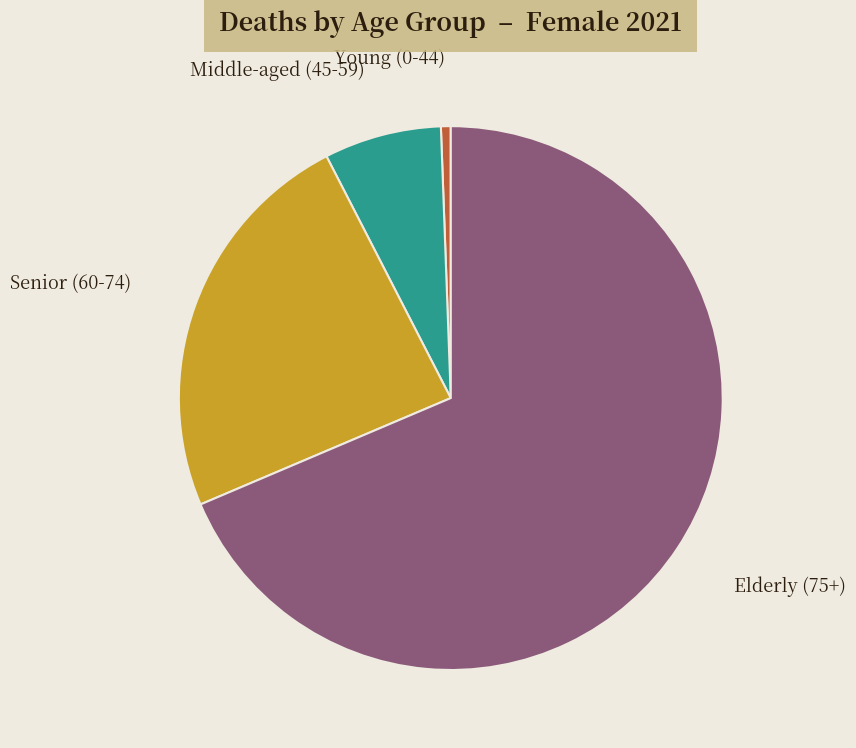

Rank the categories by value from lowest to highest.

Young (0-44), Middle-aged (45-59), Senior (60-74), Elderly (75+)